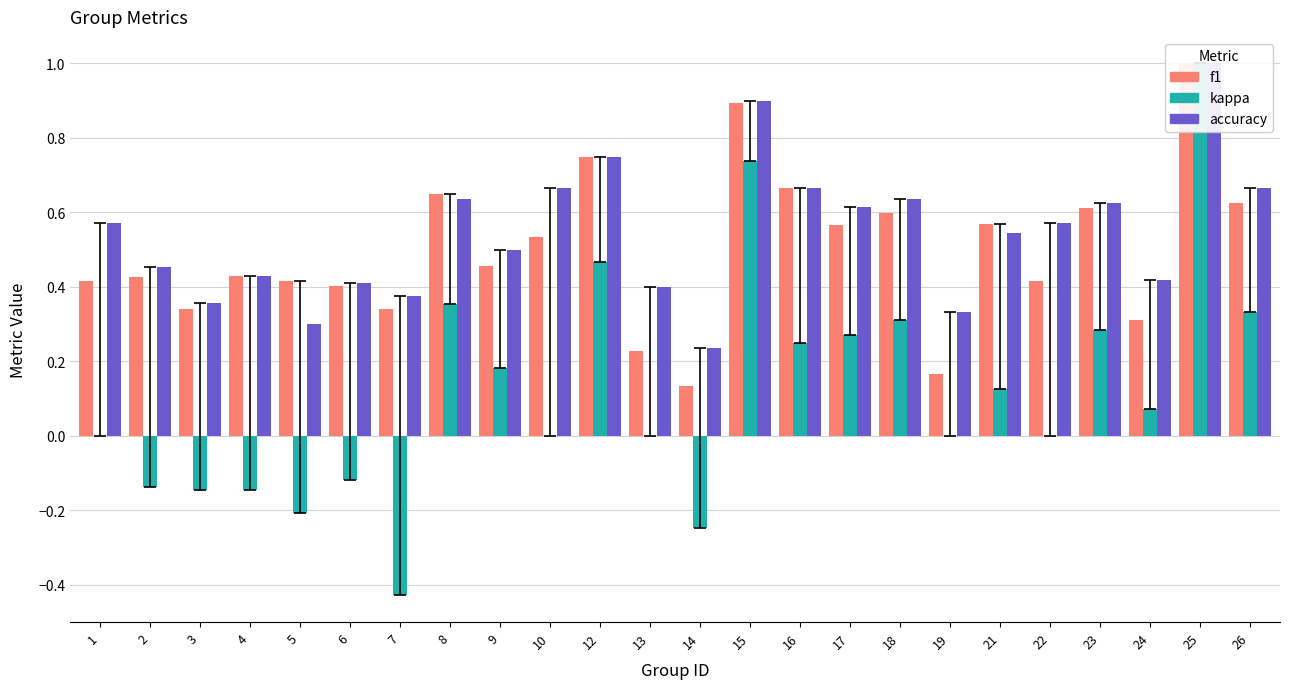

What is the maximum value shown in the chart?

1.0